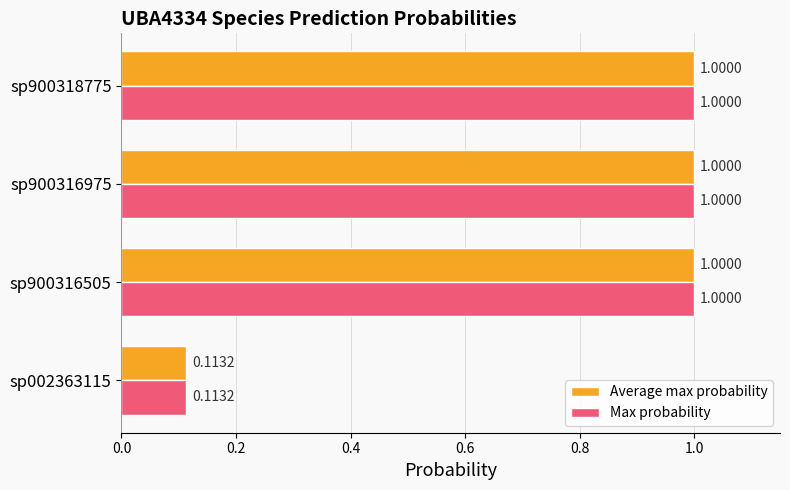

What are all the series names shown in the legend?

Average max probability, Max probability